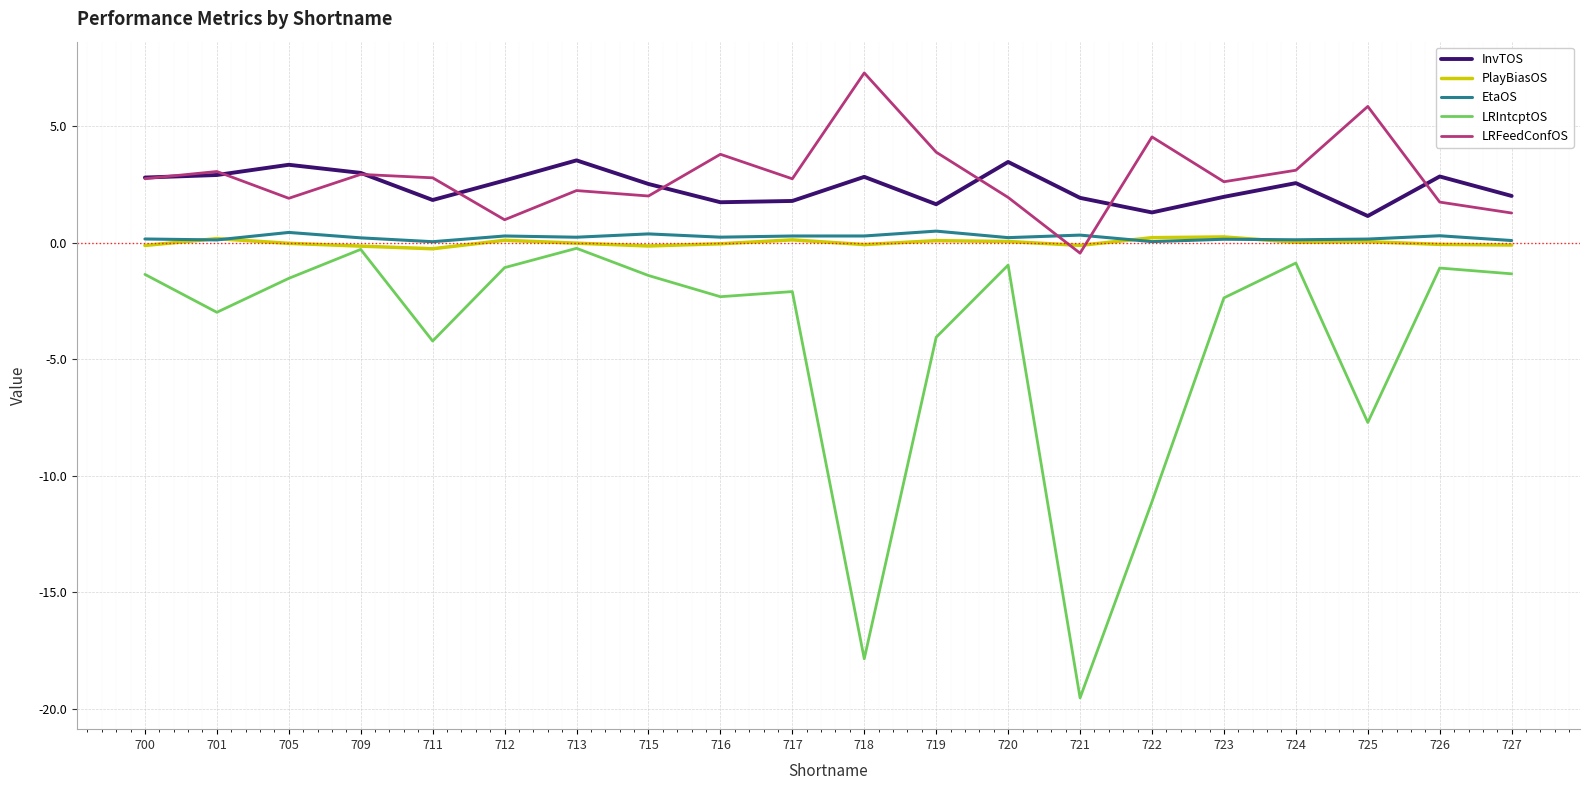

Read the EtaOS value at 726.

0.3